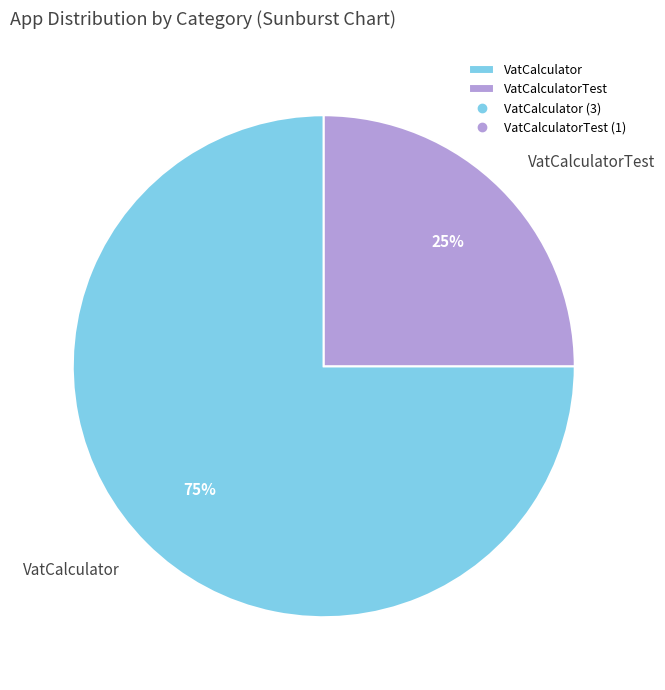

True or false: VatCalculator accounts for 75% of the total.

True